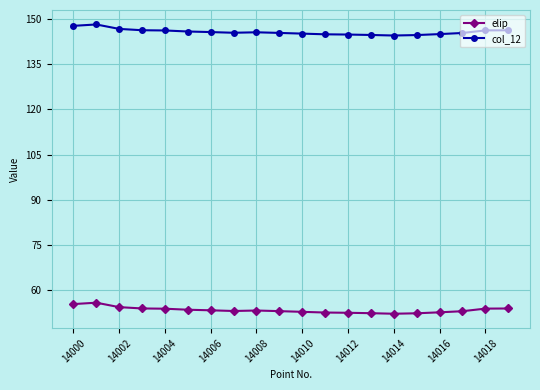

True or false: col_12 and elip cross at least once.

False